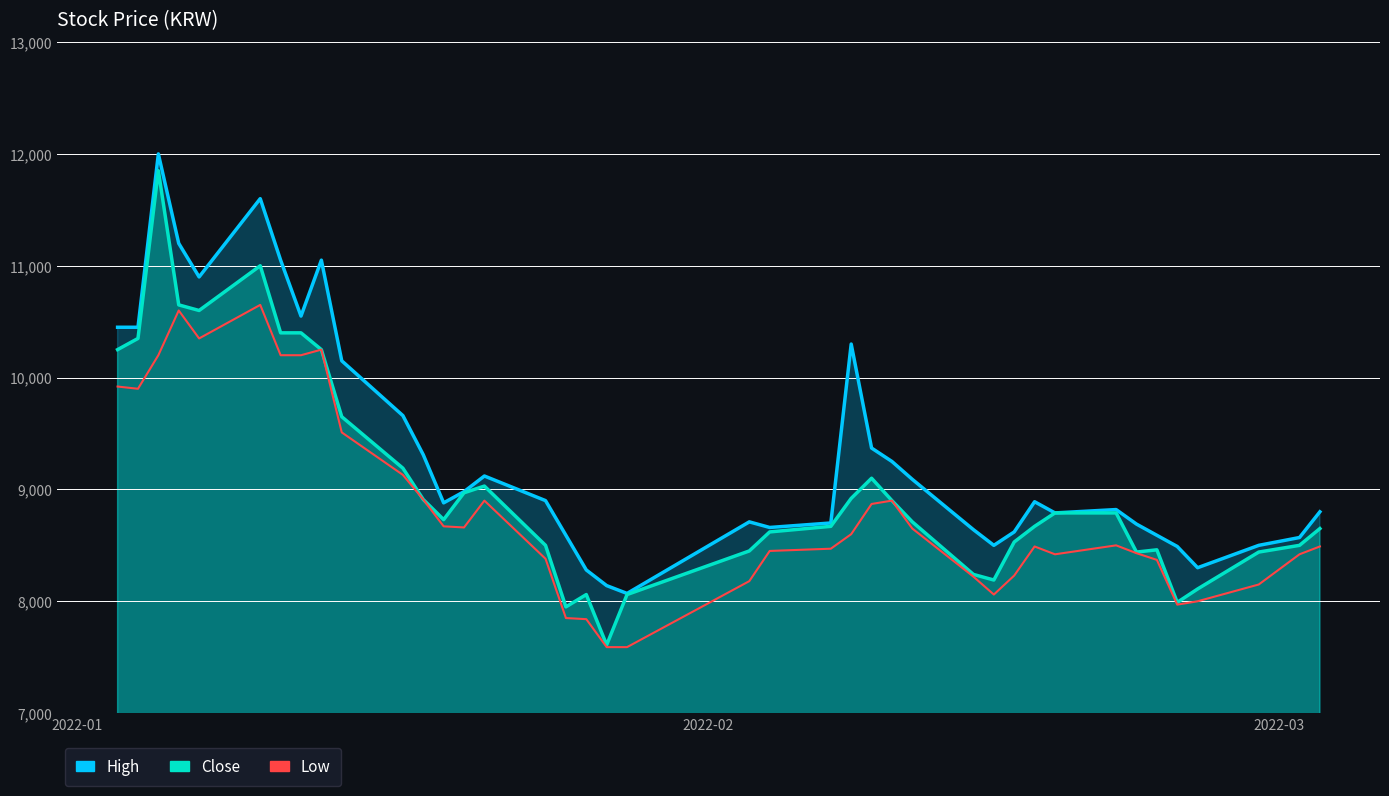

The value of Close at 2022-01 is 10250. True or false?

True